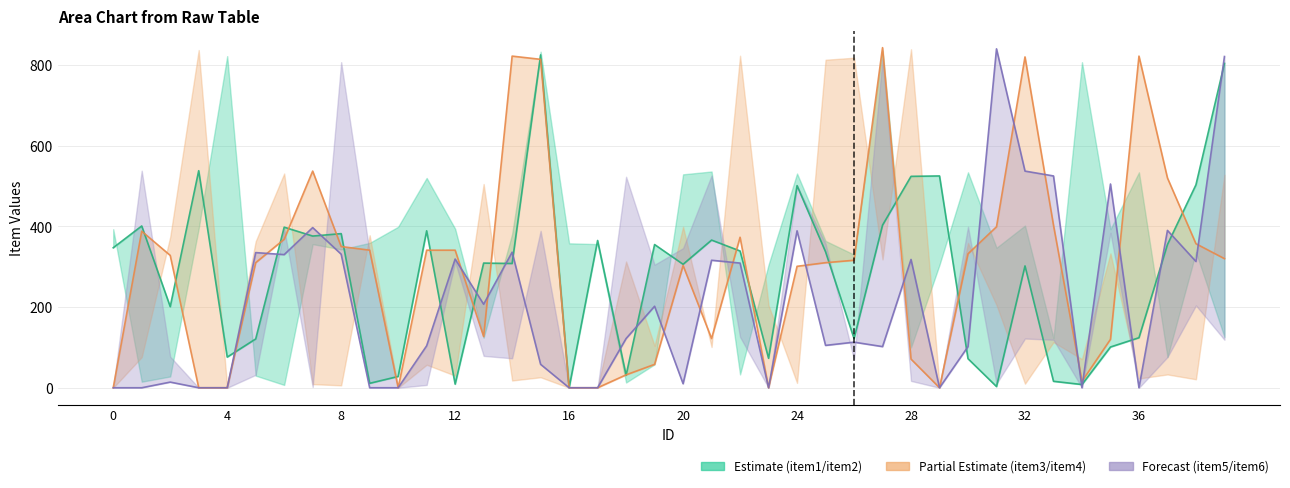

What is the label of the 23rd point from the right?

17